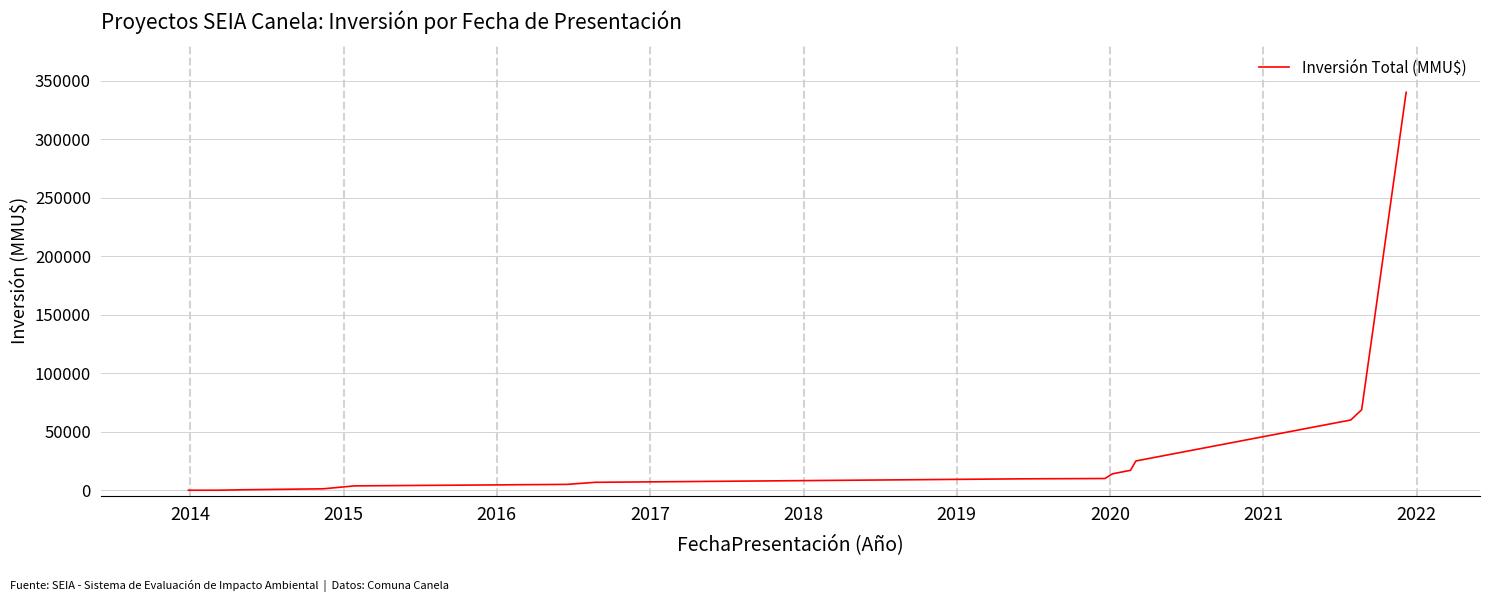

What is the difference between the second highest and minimum values?

140000